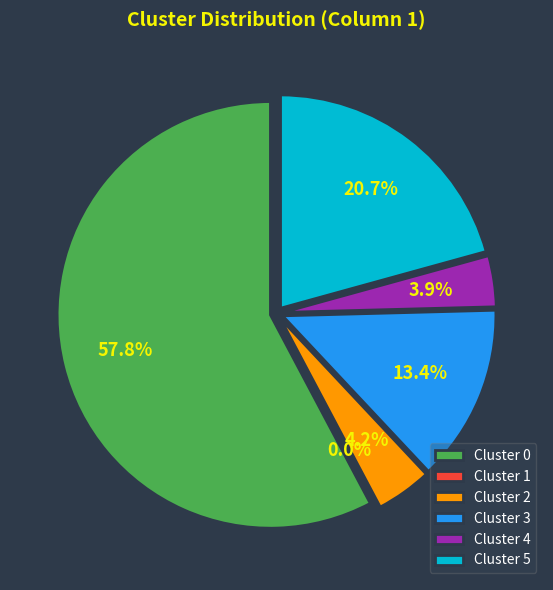

Combined, what portion of the pie is 5 and 3?

34.1%